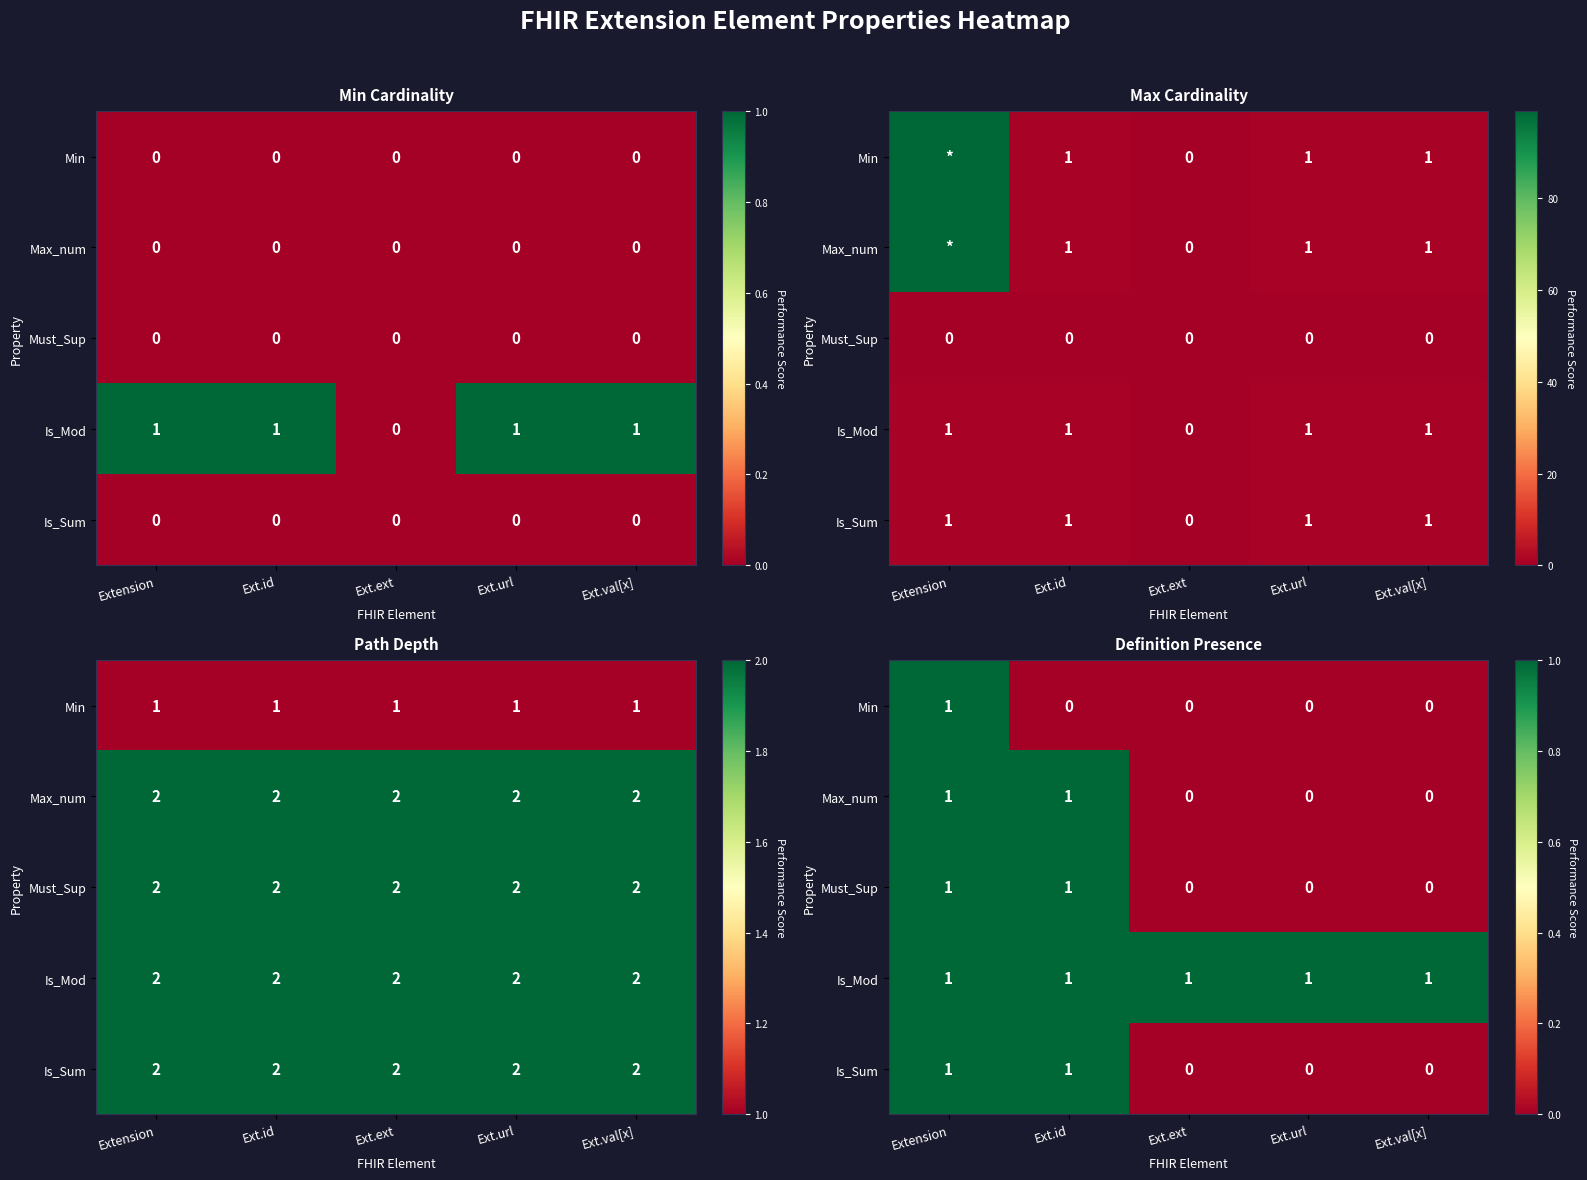

Which series has the largest total across all categories?

Is_Mod